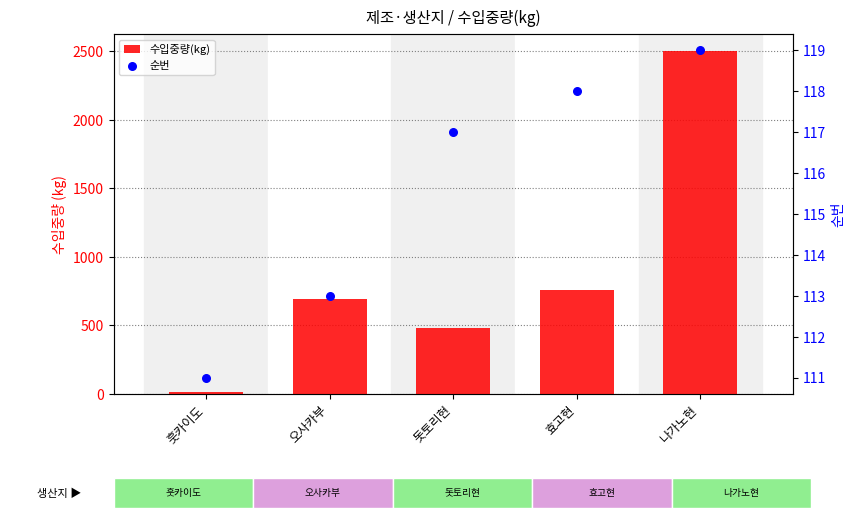

Which series has the largest total across all categories?

수입중량(kg)